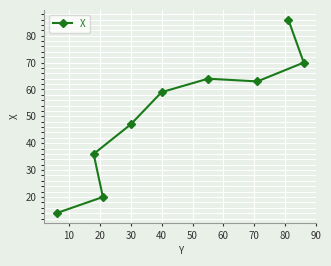

What is the difference between the maximum and minimum values?

72